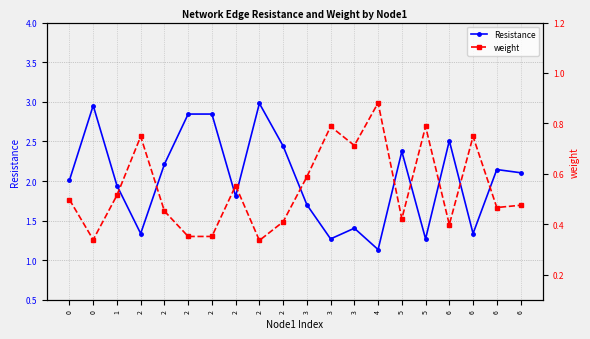

Does the chart display data point markers on the line(s)?

Yes